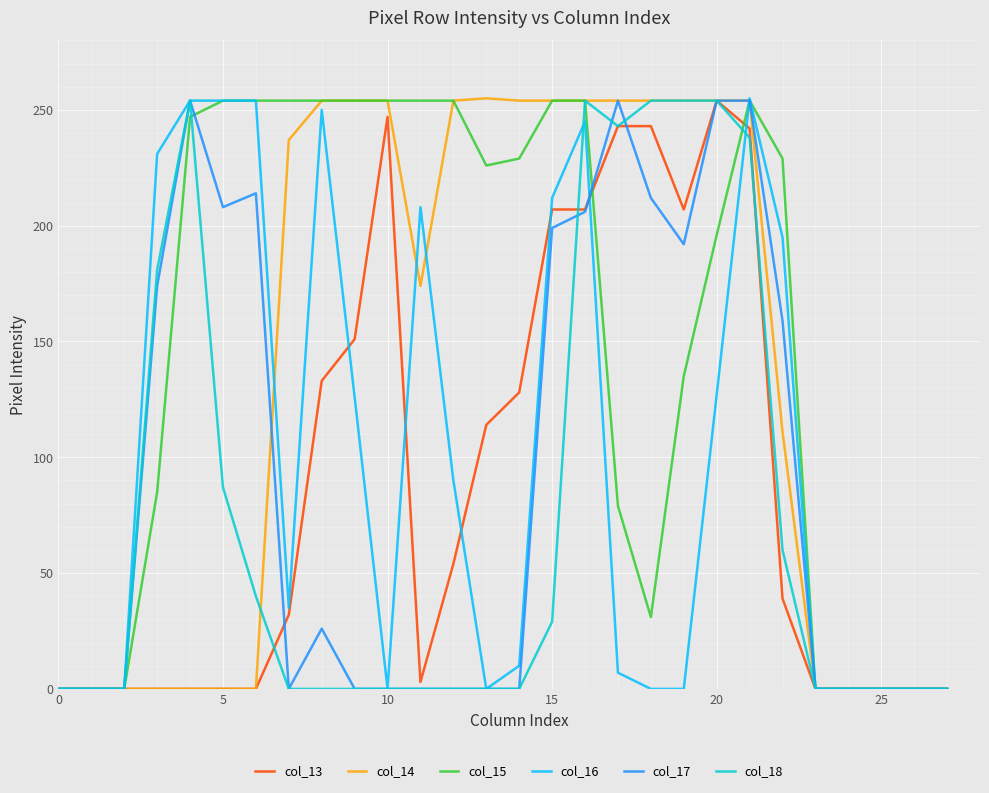

Which series has the largest total across all categories?

col_15